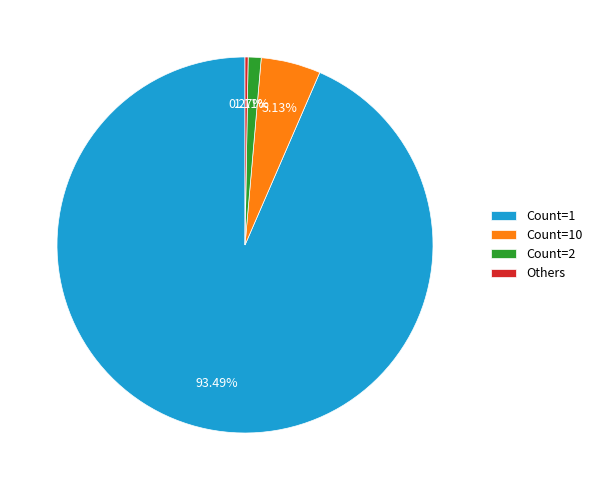

Is there a majority slice in this chart?

Yes